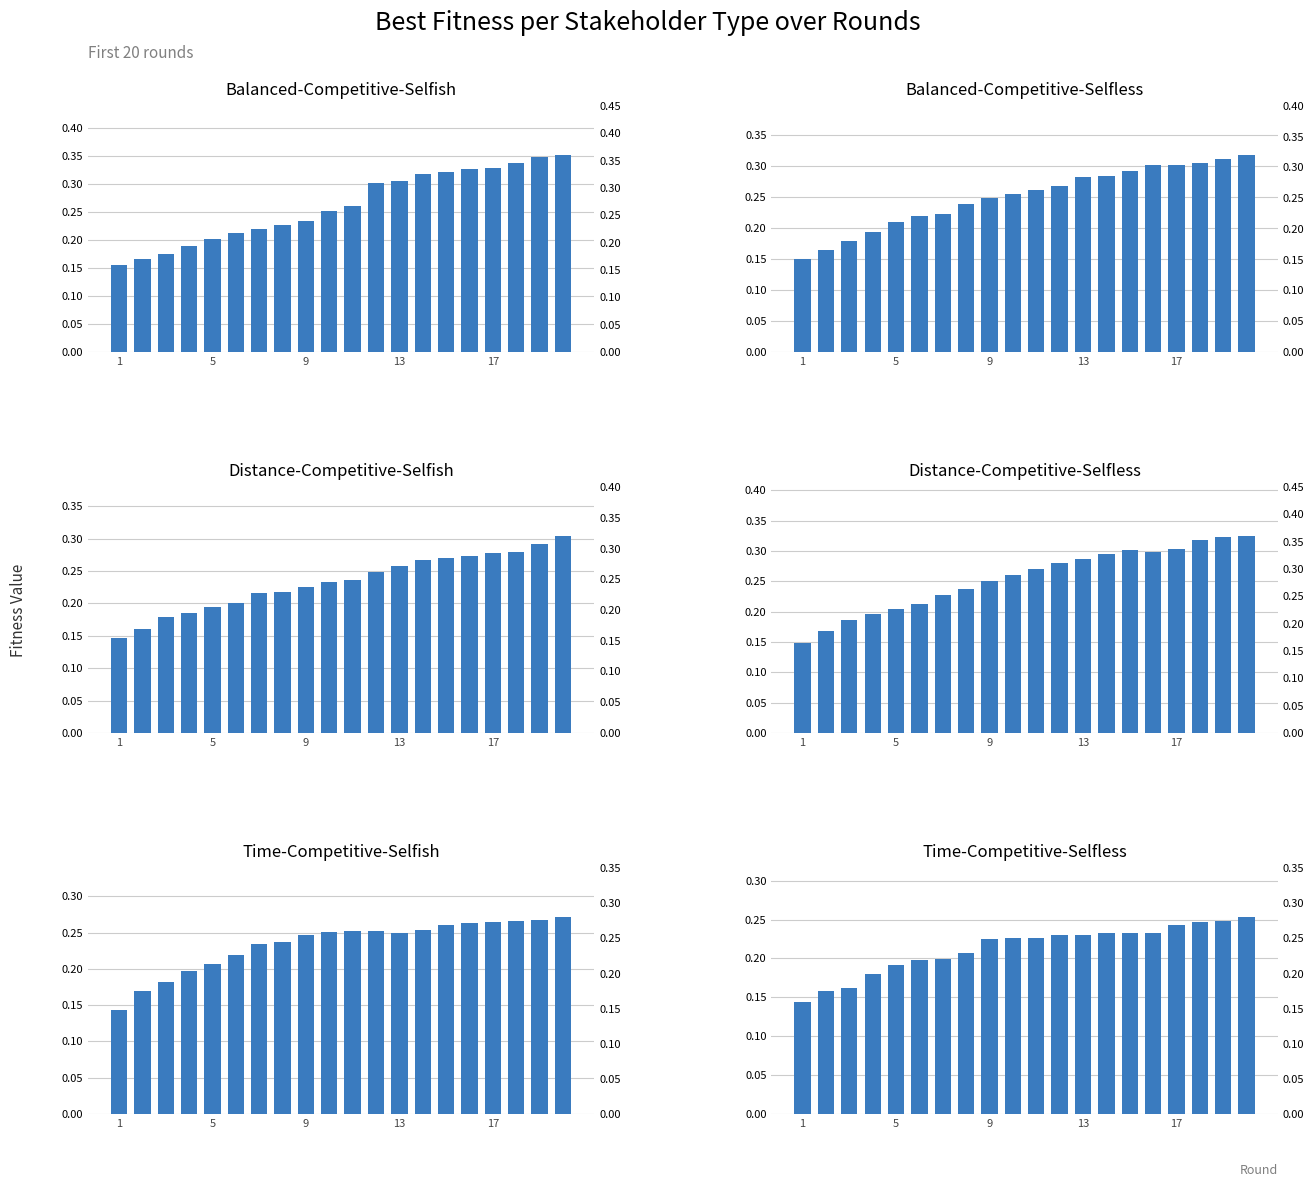

What is the lowest value of the Balanced-Competitive-Selfless series?

0.1